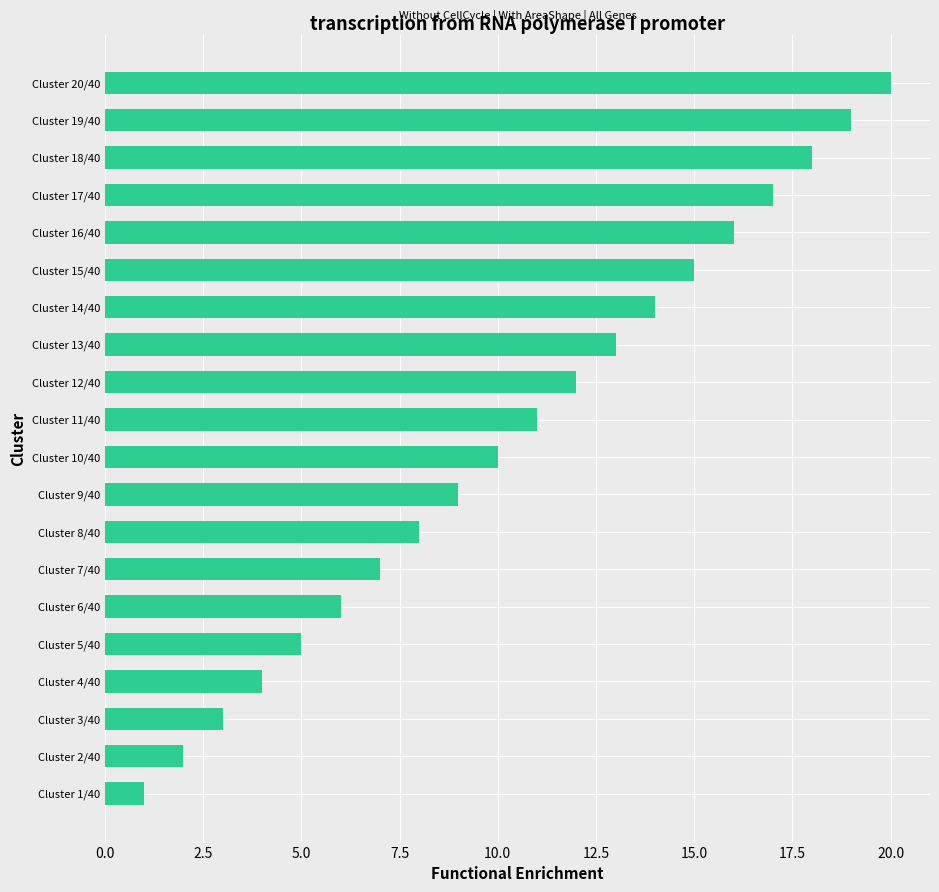

How many data points are less than 11?

10